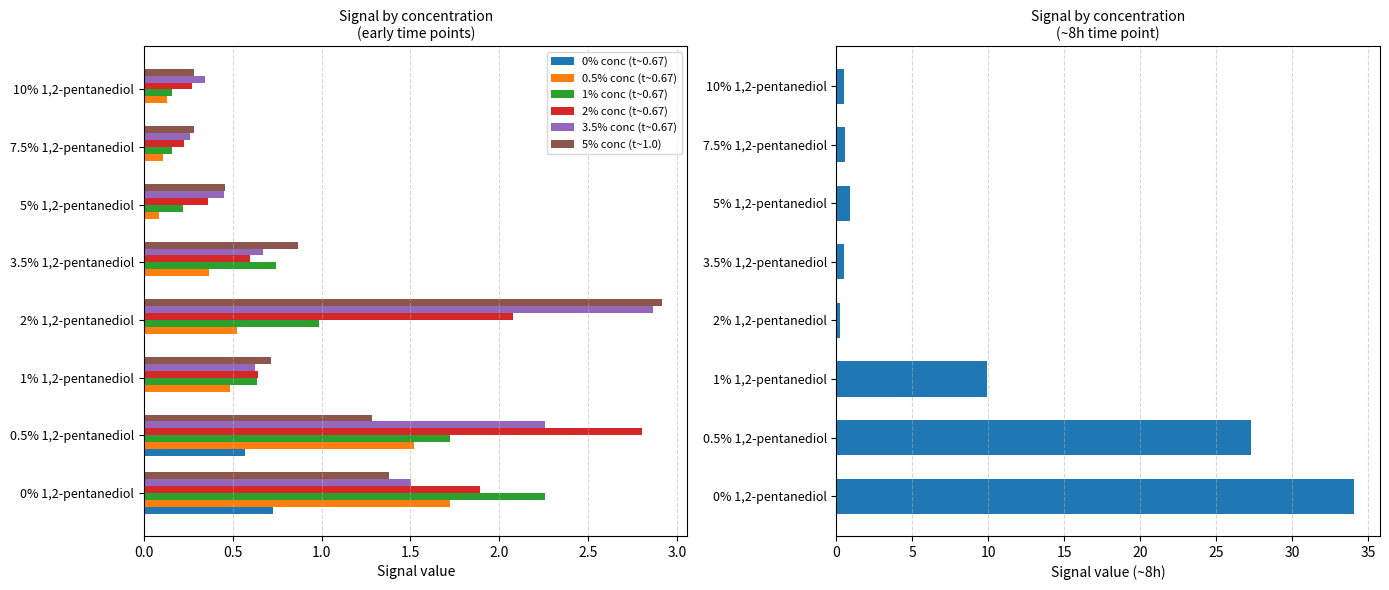

Which label corresponds to the largest value in the chart?

2% 1,2-pentanediol